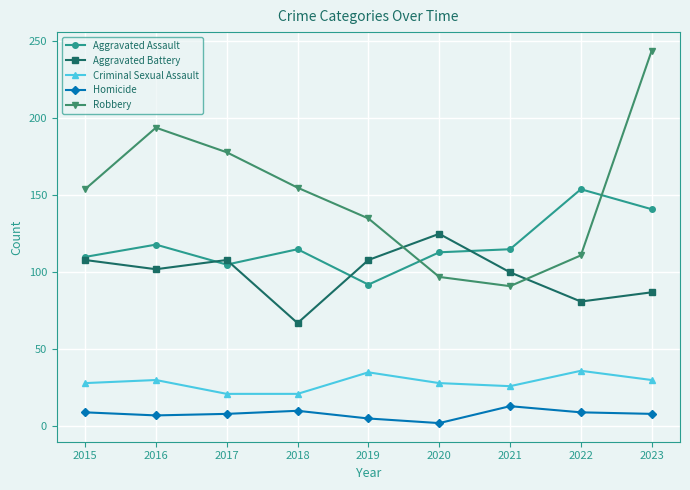

At how many categories does at least one series exceed 176?

3